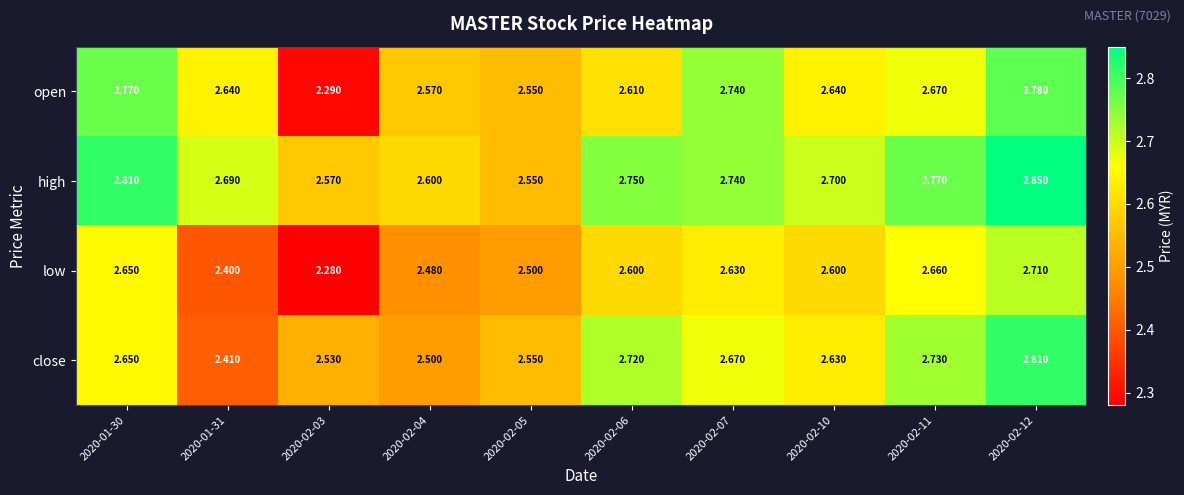

Is the value of low at 2020-02-11 greater than the value of high at 2020-02-04?

Yes